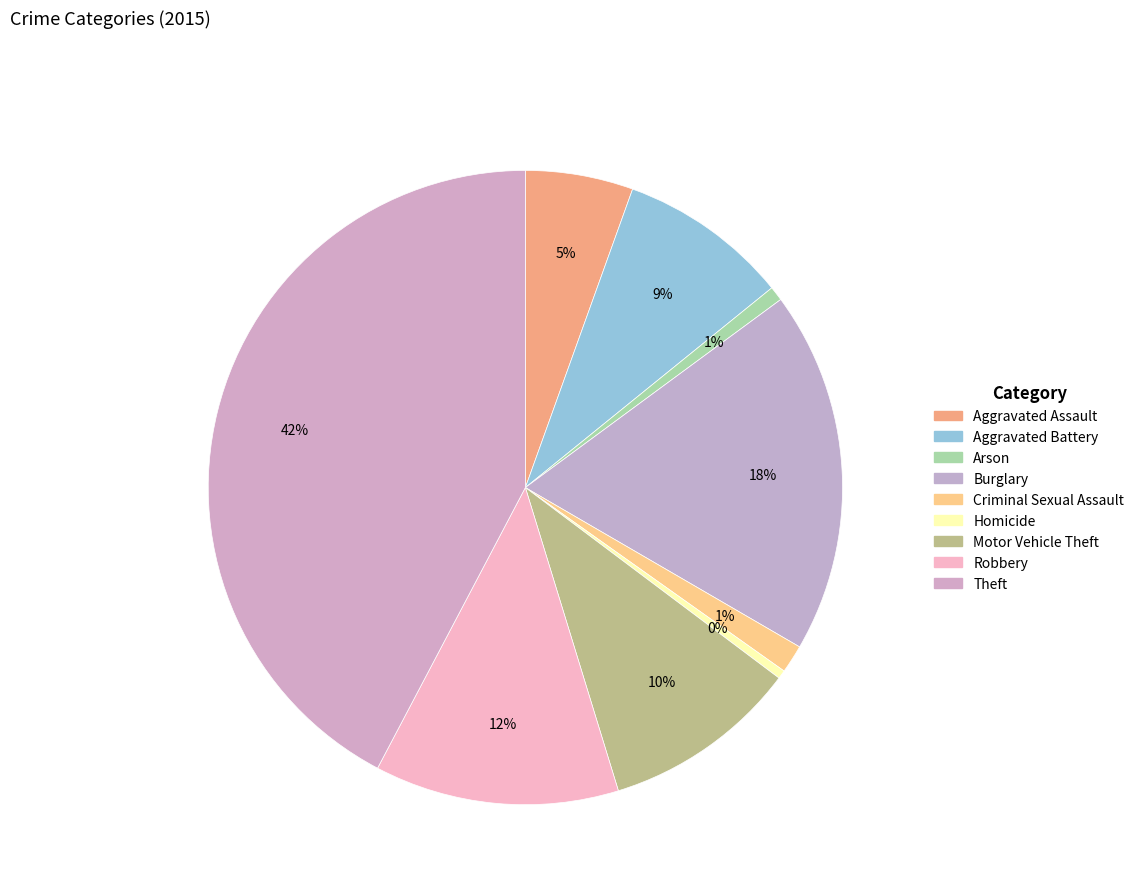

Is it true that Aggravated Battery is 9% of the pie?

True